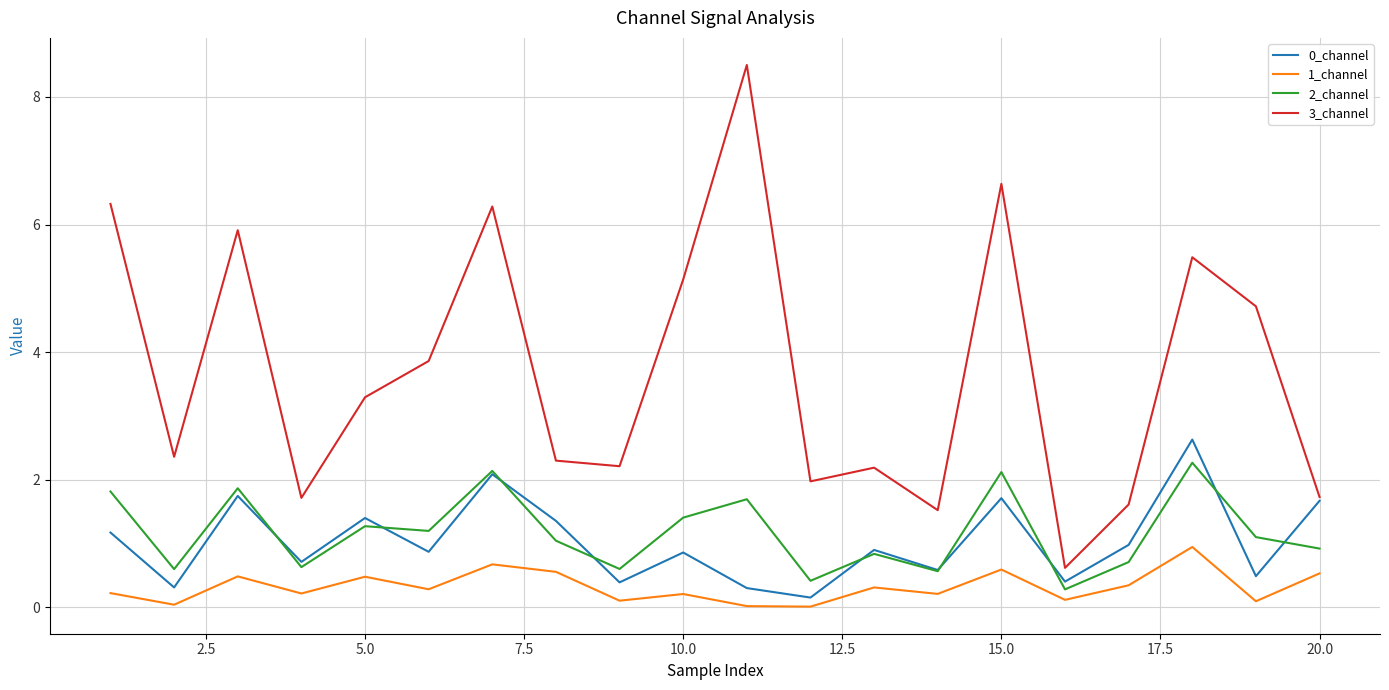

What is the difference between the maximum and minimum values in the 2_channel series?

2.0